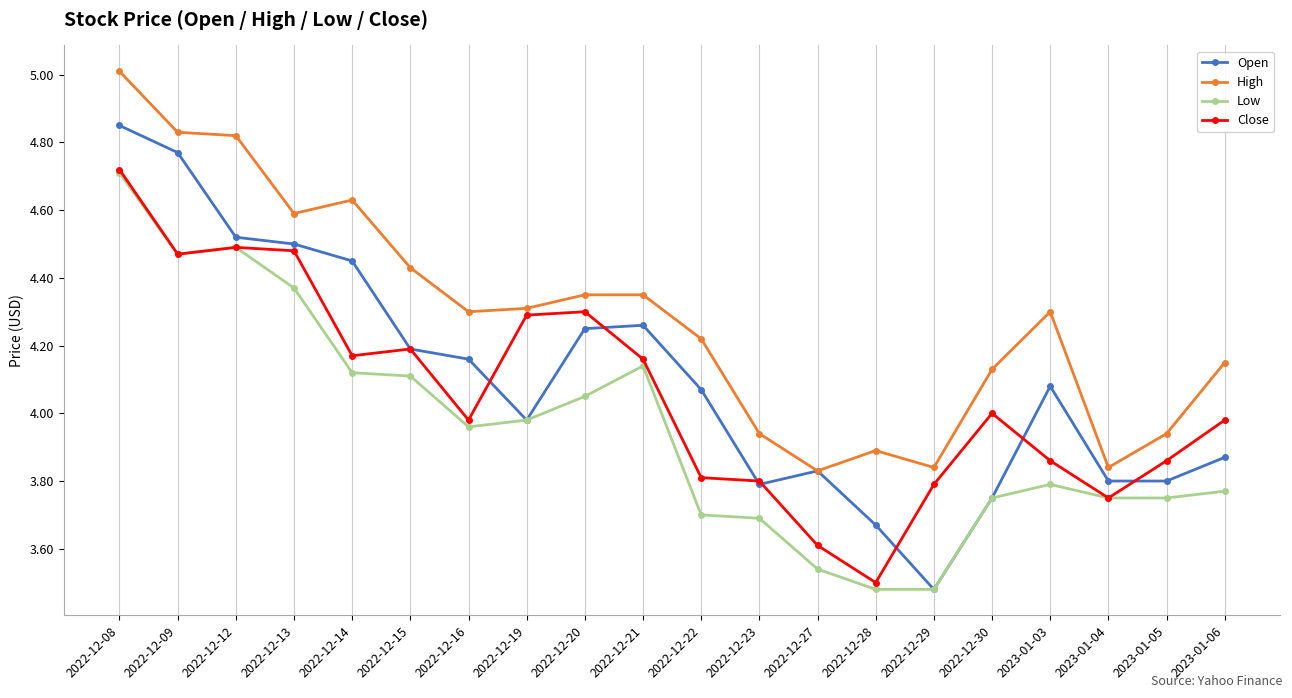

At which category is the sum across all series the highest?

2022-12-08